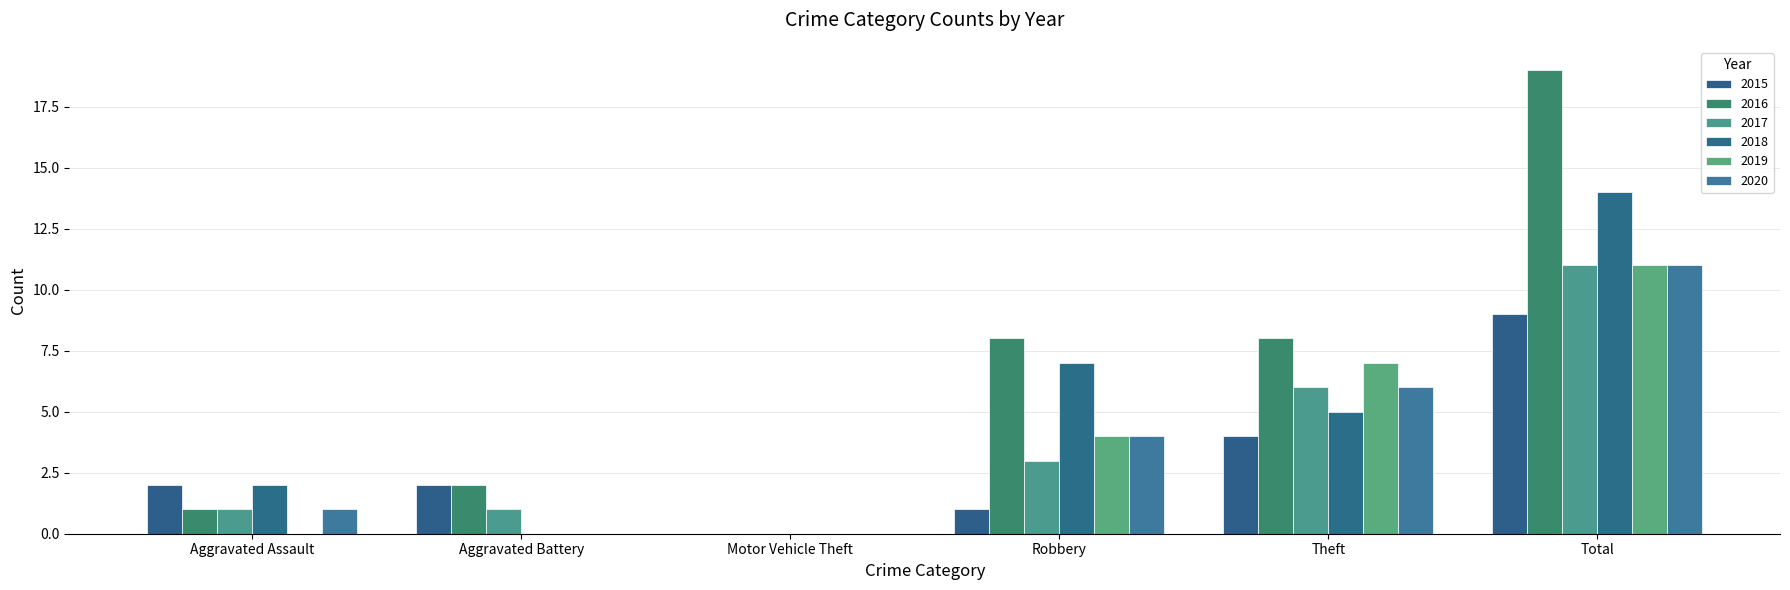

What is the total value across all series at Aggravated Assault?

7